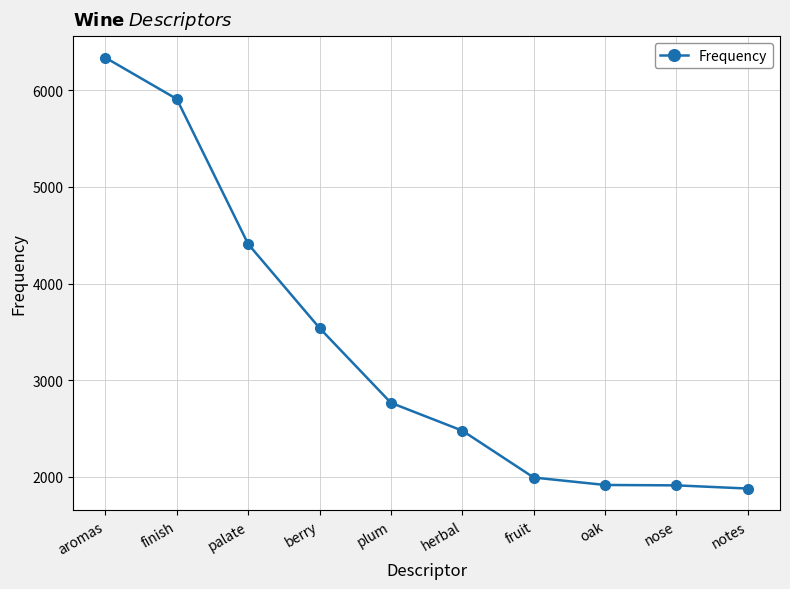

How many data points are less than 2766?

5